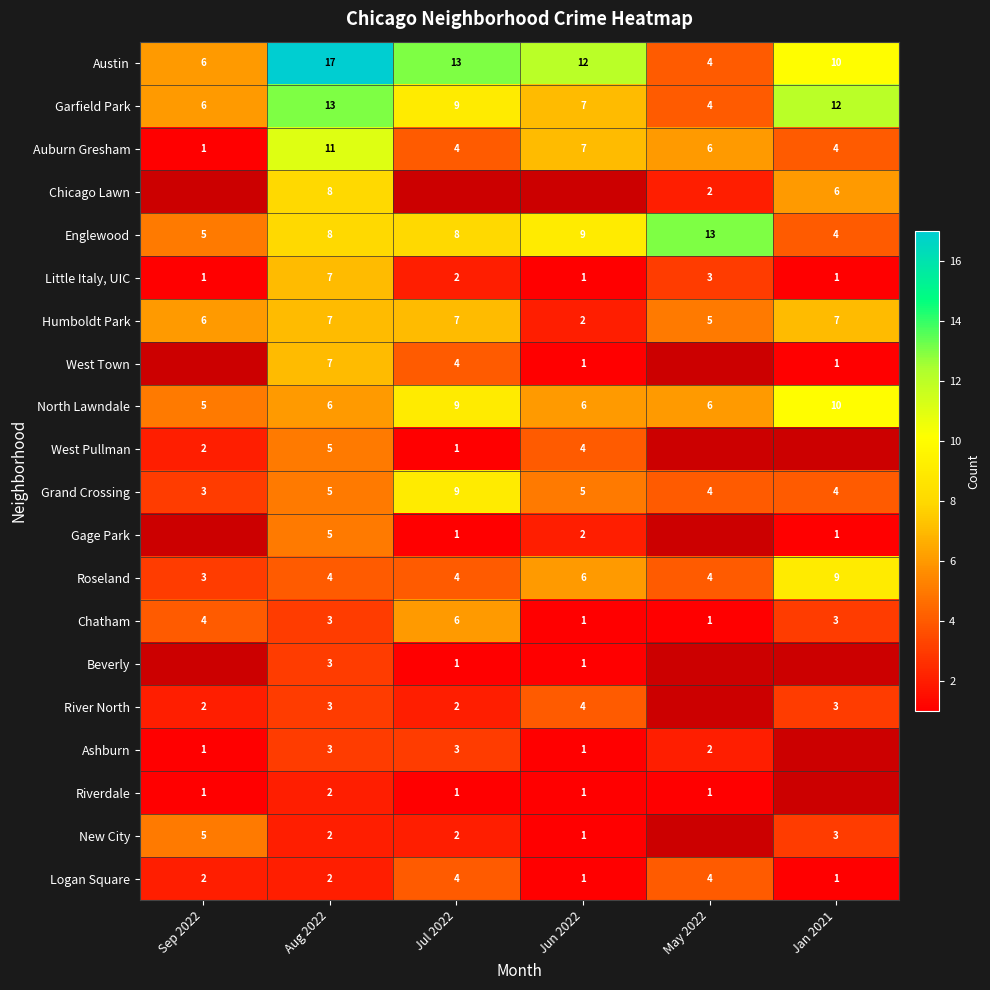

Where does the Garfield Park series first go above 9?

Aug 2022